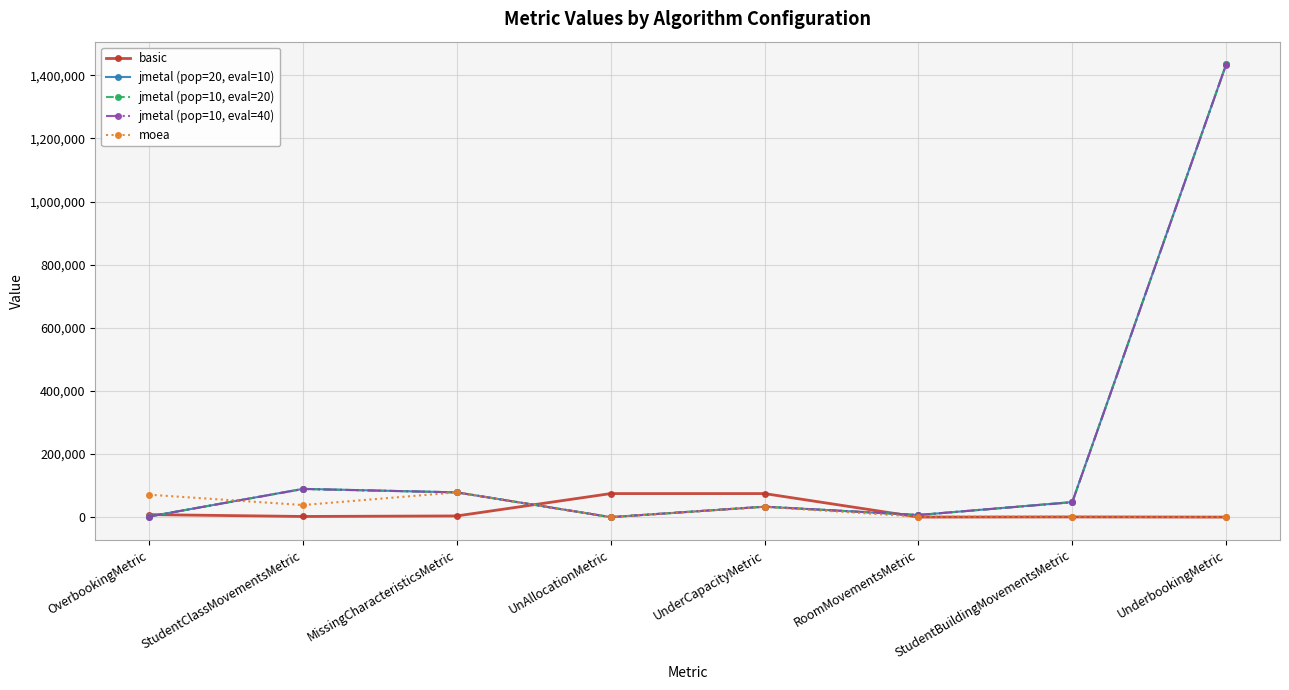

What is the average value of the jmetal (pop=20, eval=10) series?

211577